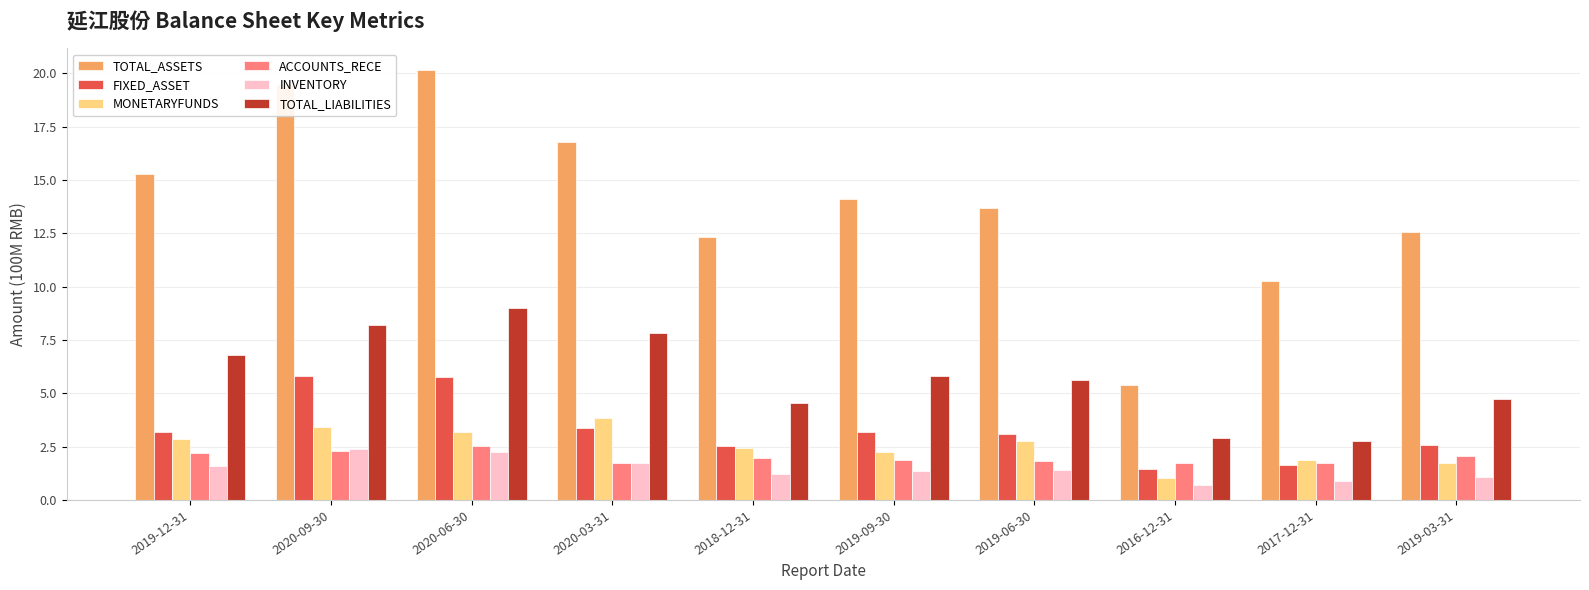

Is it true that INVENTORY equals 0.5 at 2020-03-31?

False